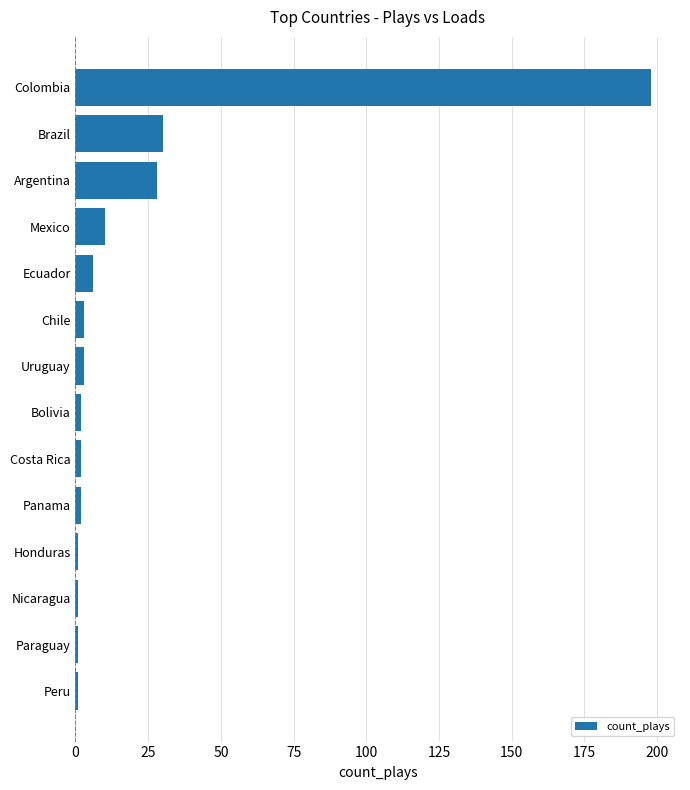

Between Panama and Argentina, which is larger?

Argentina